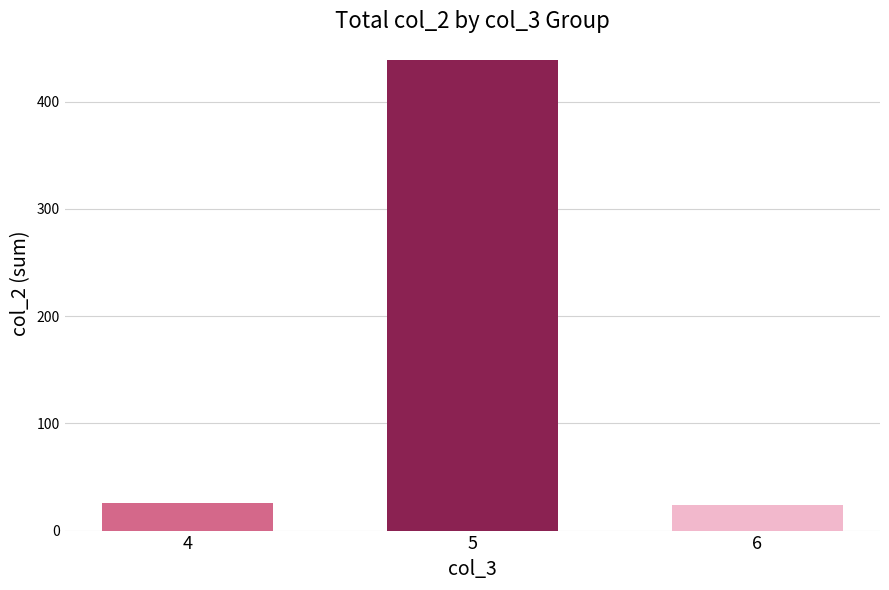

What is the sum of the values at 5 and 6?

463